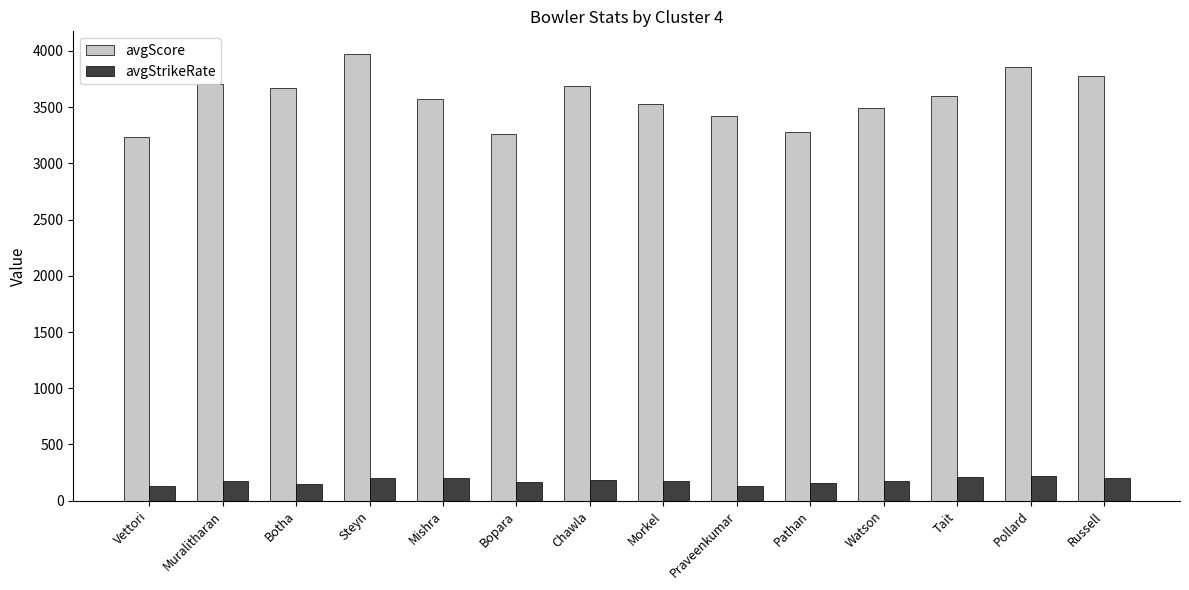

Is it true that avgScore equals 3423 at Praveenkumar?

True